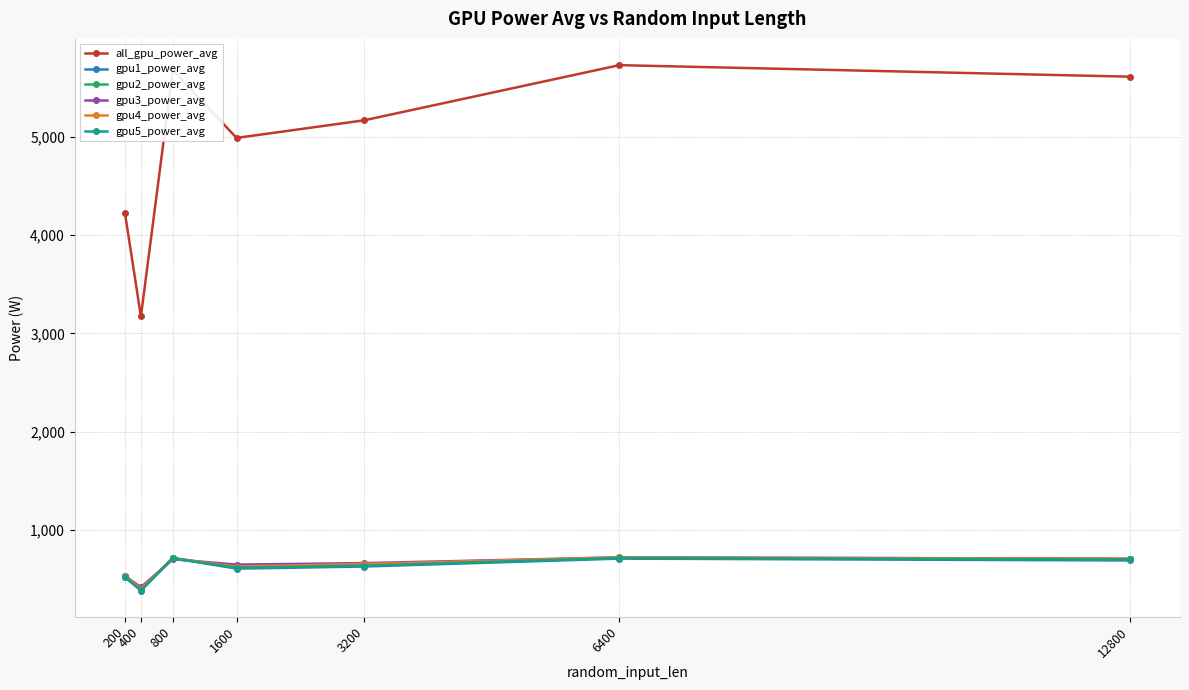

What is the maximum value for gpu5_power_avg?

713.4